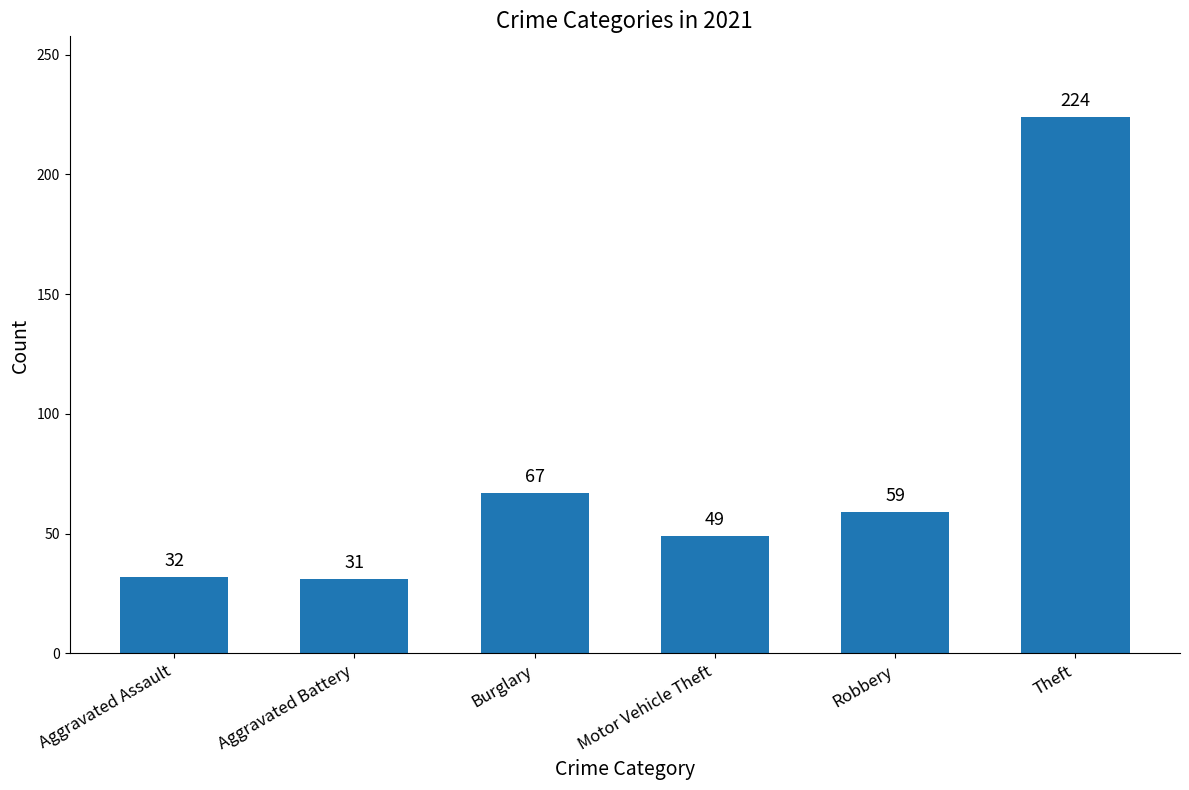

What is the difference between the maximum and minimum values?

193